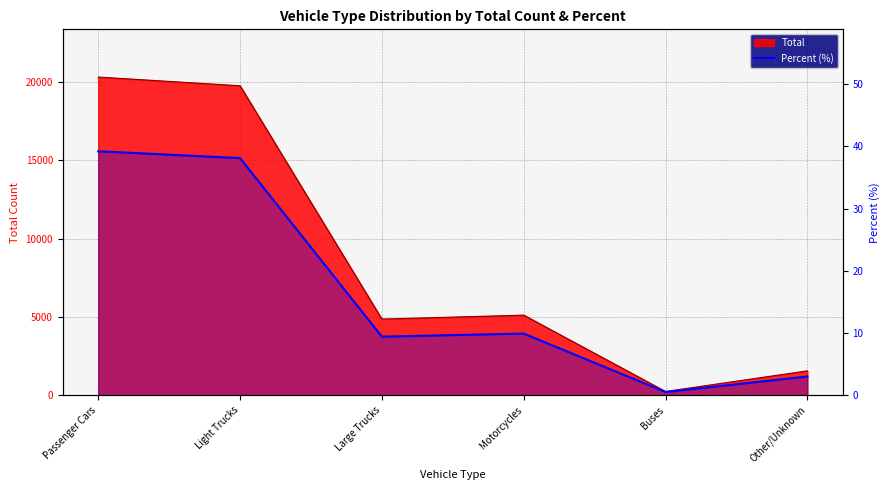

True or false: there are more than 1 points higher than both neighbors.

False